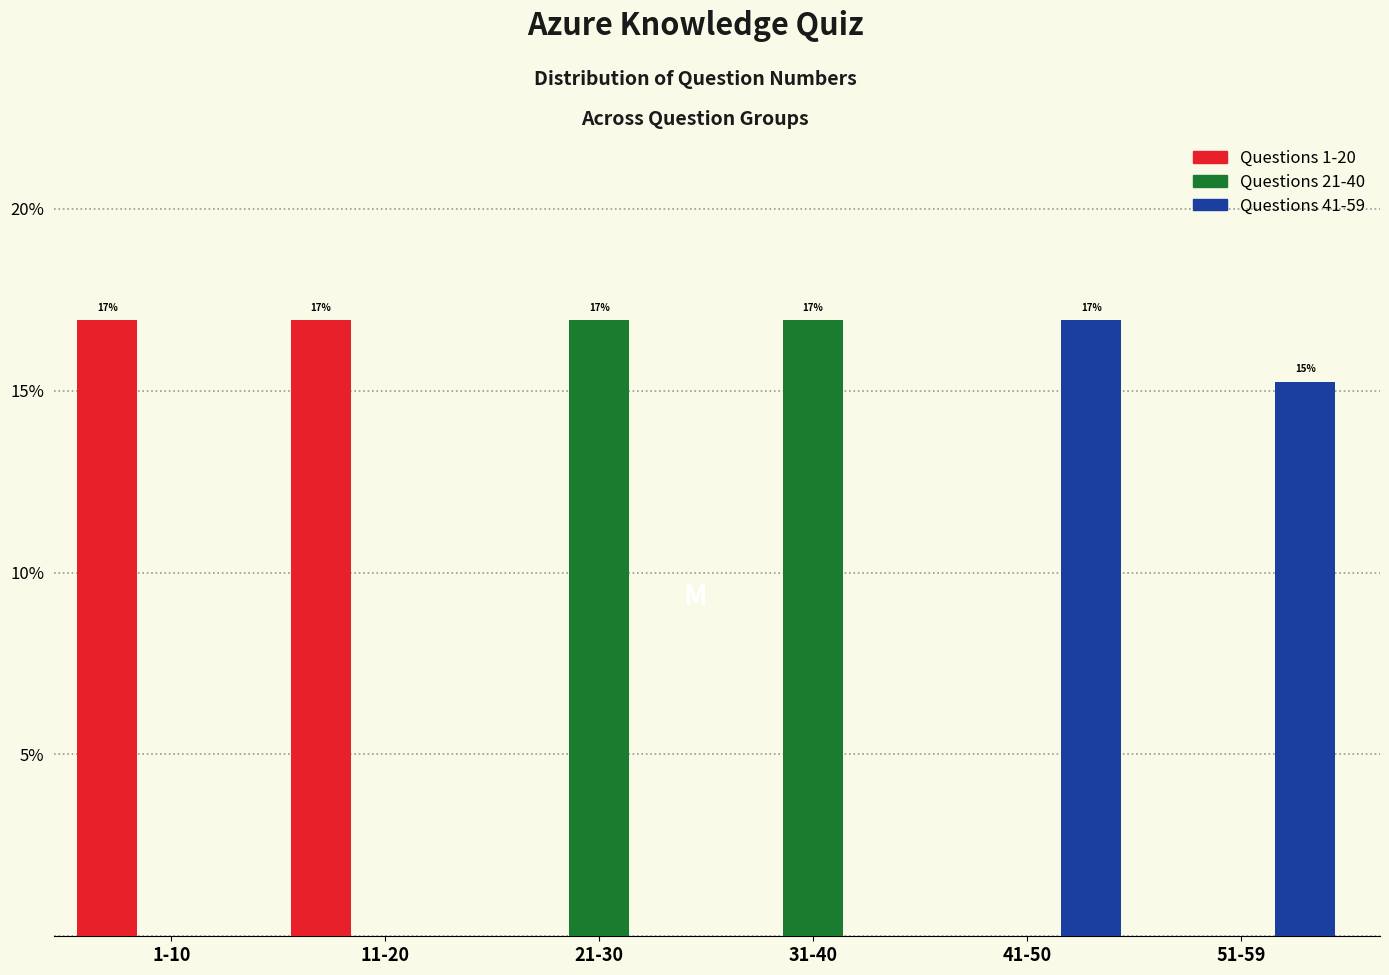

Reading left to right, what are all the values shown in this chart?

Questions 1-20: 1-10=16.9	11-20=16.9	21-30=0.0	31-40=0.0	41-50=0.0	51-59=0.0
Questions 21-40: 1-10=0.0	11-20=0.0	21-30=16.9	31-40=16.9	41-50=0.0	51-59=0.0
Questions 41-59: 1-10=0.0	11-20=0.0	21-30=0.0	31-40=0.0	41-50=16.9	51-59=15.3